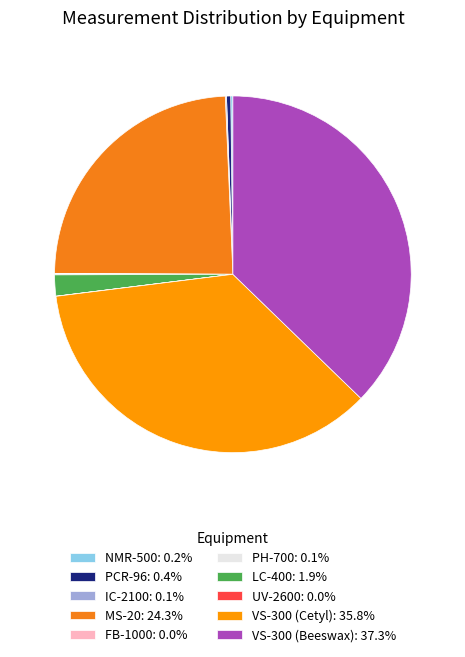

What percentage do FB-1000 and PH-700 together represent?

0.1%